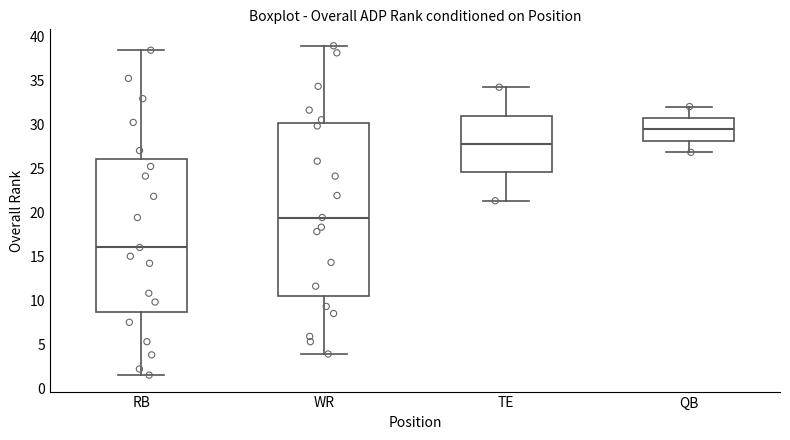

Which box has the highest median line?

QB